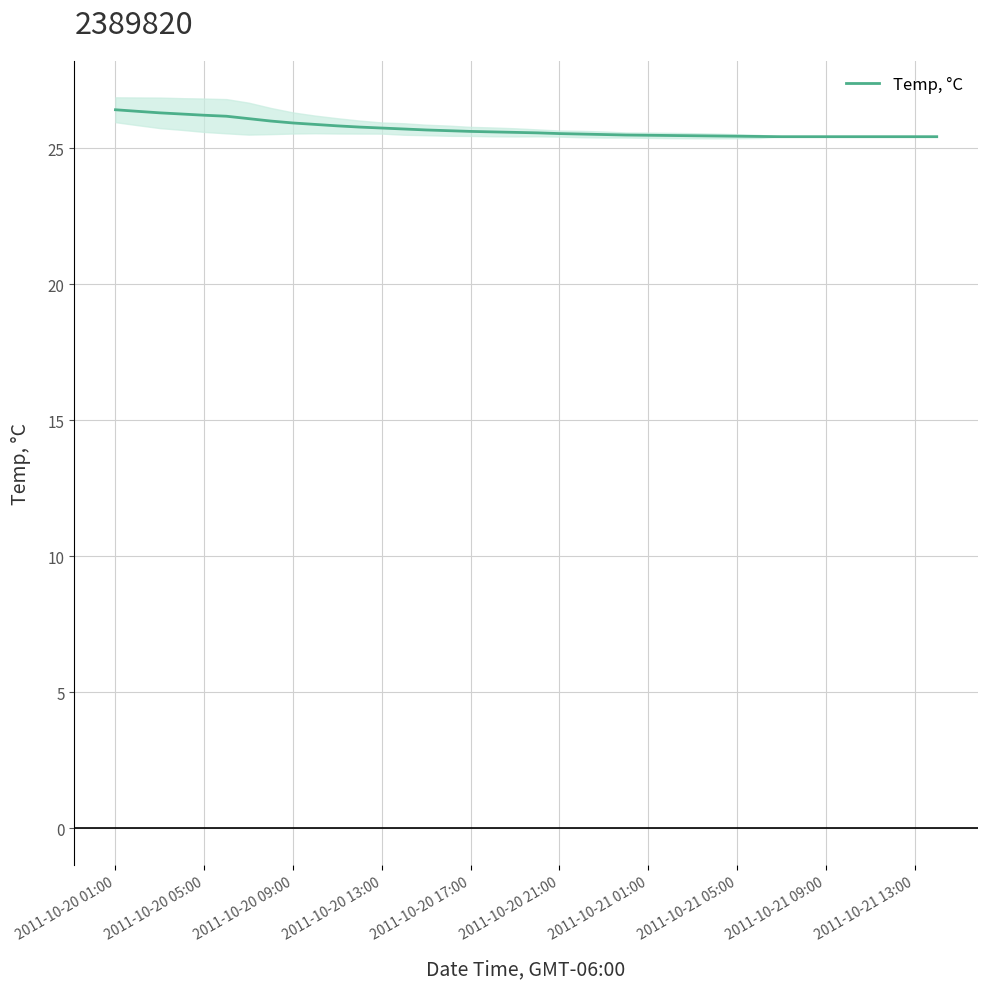

What is the highest value of the Temp, °C series?

26.4